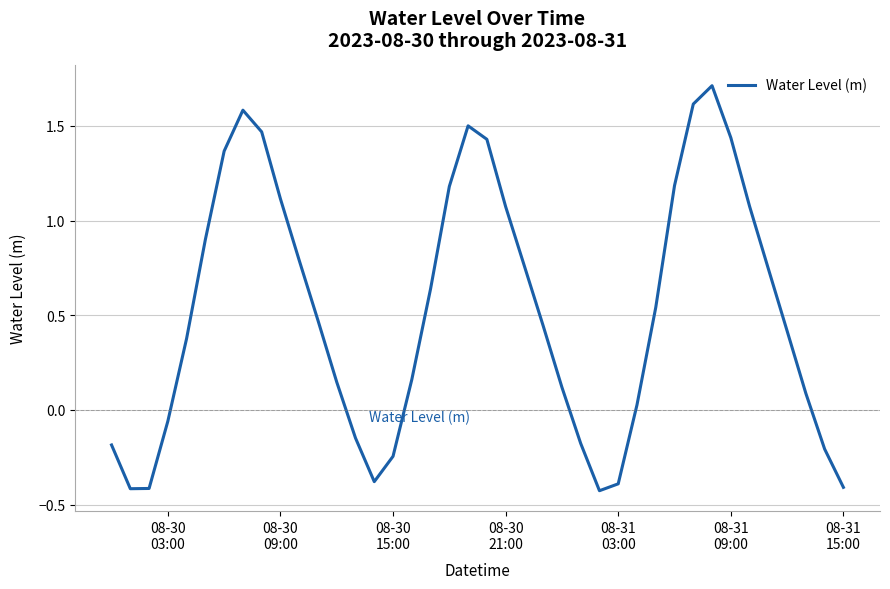

Does the chart display data point markers on the line(s)?

No